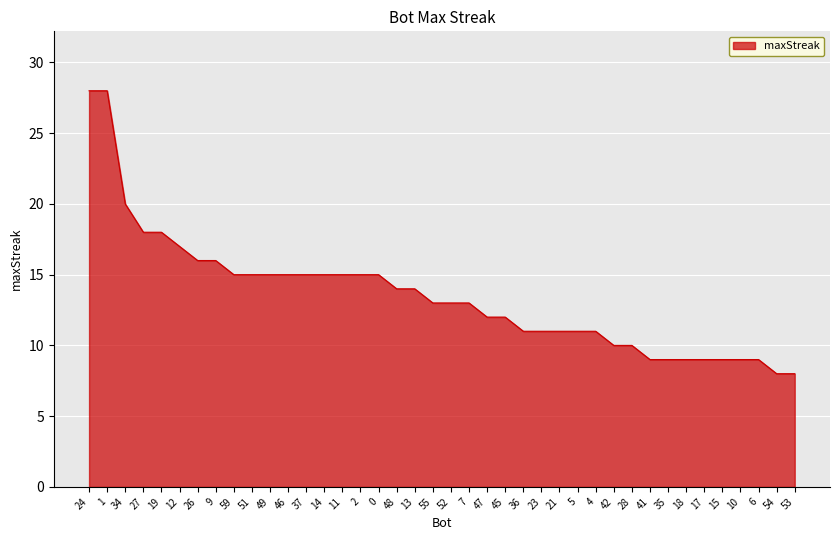

What is the greatest value displayed?

28